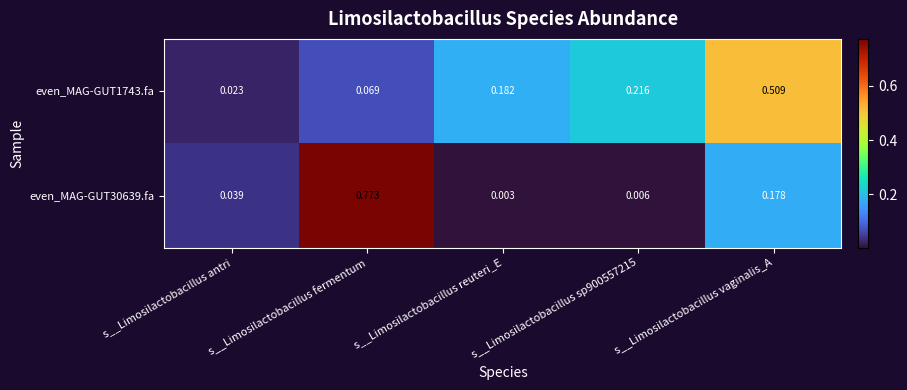

At how many categories does at least one series exceed 0?

5